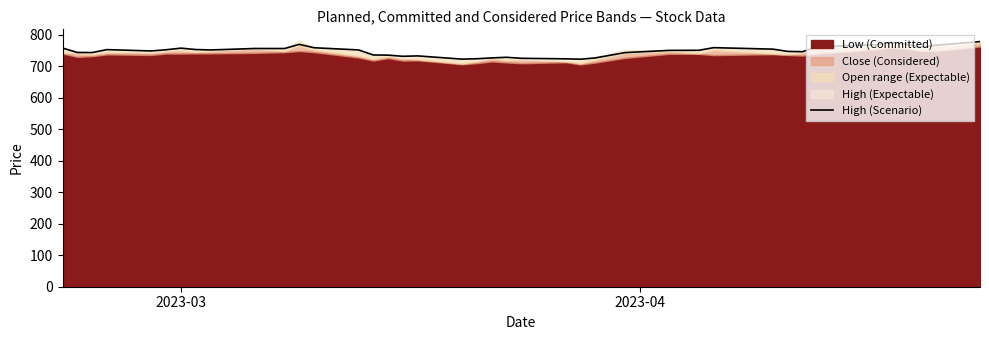

How many values exceed 751?

20